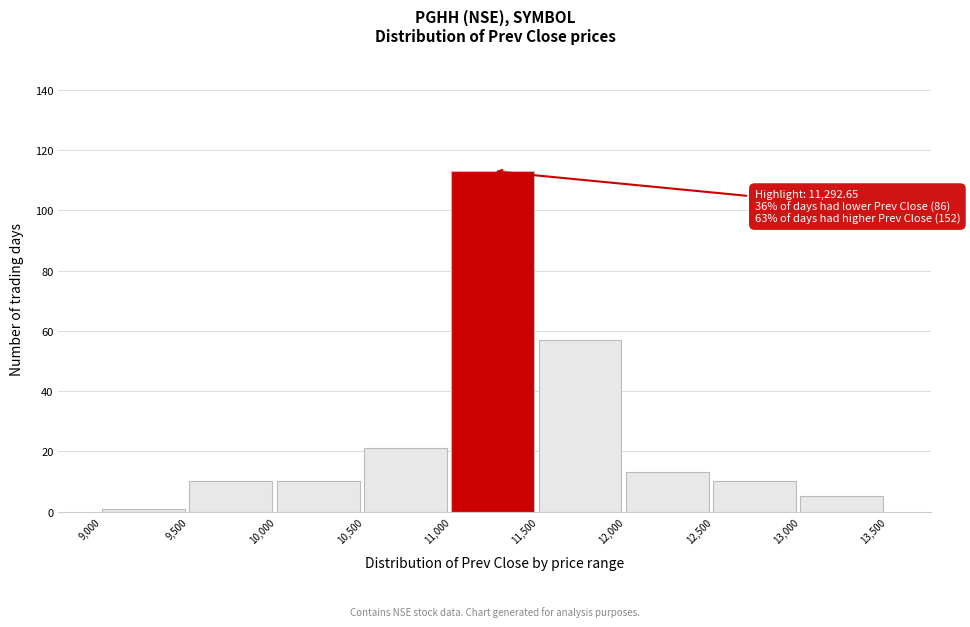

Which range on the x-axis has the tallest bar?

11,000 to 11,500